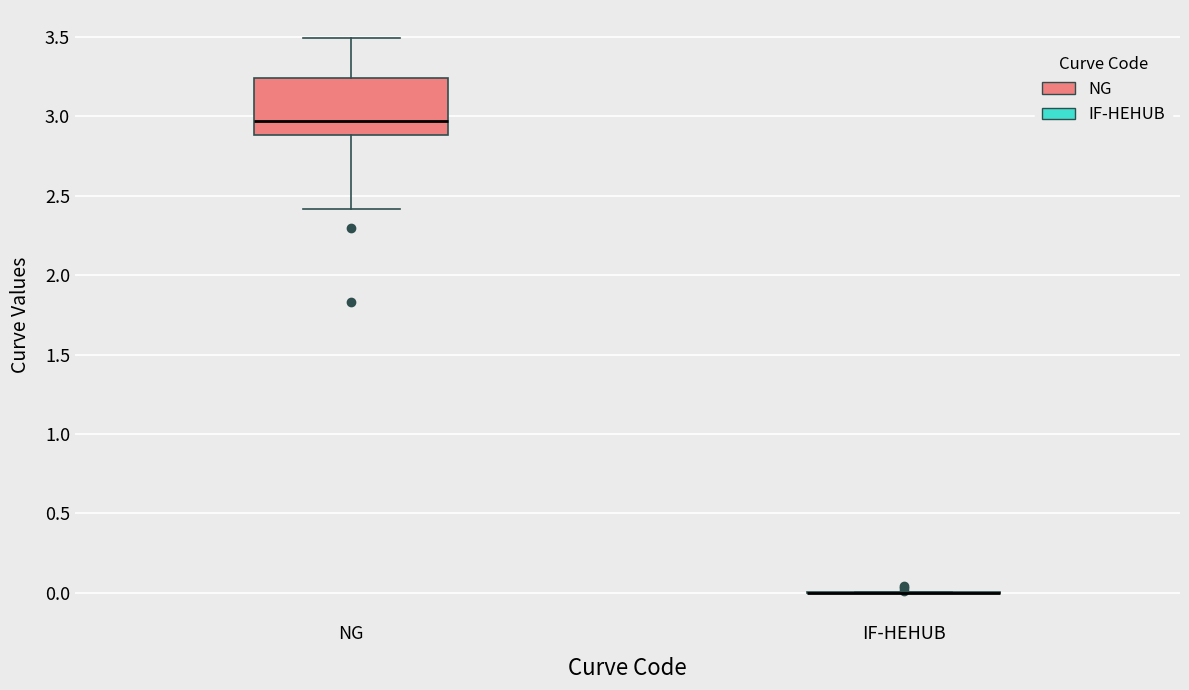

Reading left to right, read every box against the y-axis: the position of its median line, the range the box covers, and the ends of its whiskers. The values are not printed on the chart, so give them approximately, as read against the axis.

NG: median 2.95, box 2.90 to 3.25, whiskers 2.40 to 3.50
IF-HEHUB: box collapsed to a line at 0.00, whiskers 0.00 to 0.00